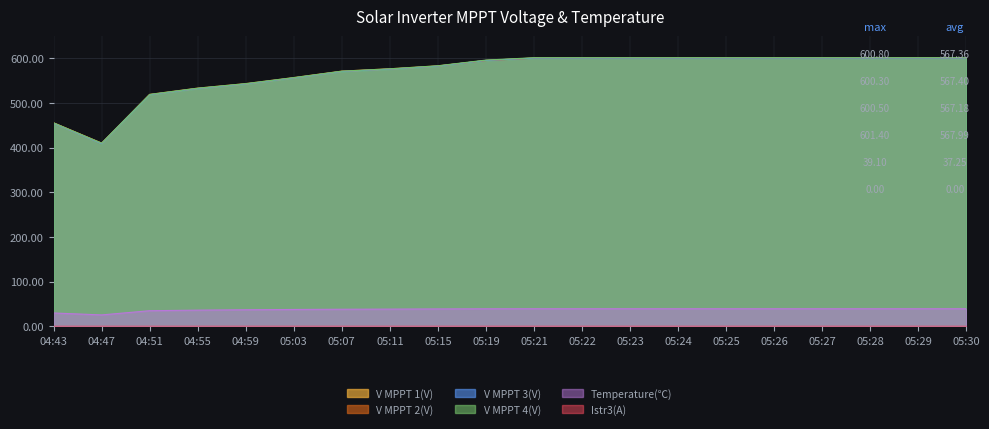

True or false: V MPPT 1(V) and V MPPT 4(V) intersect in this chart.

False